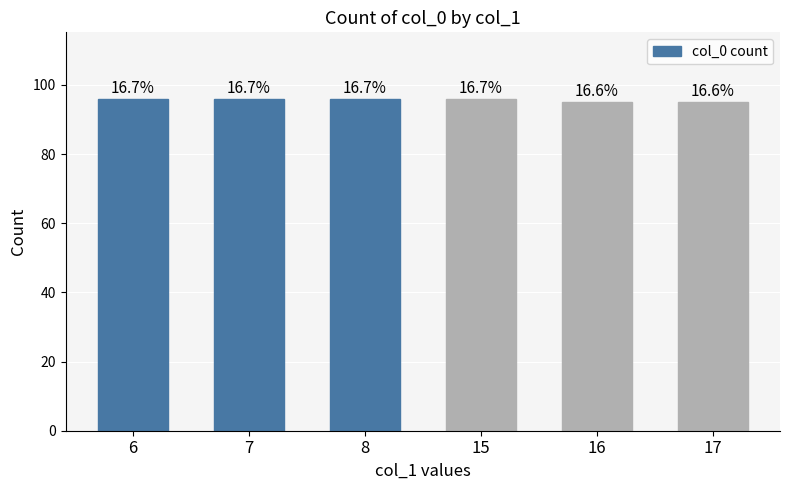

Does the chart contain any negative values?

No